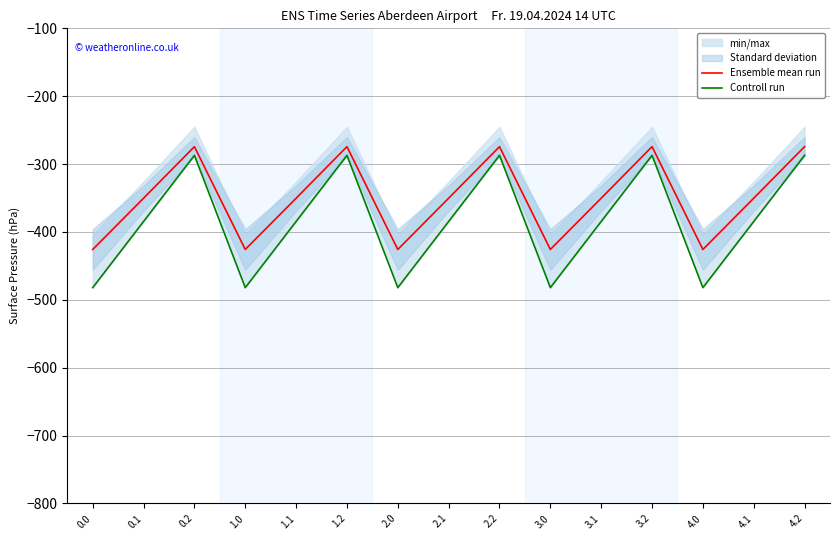

Which series changed the most between 0.2 and 1.0?

Controll run